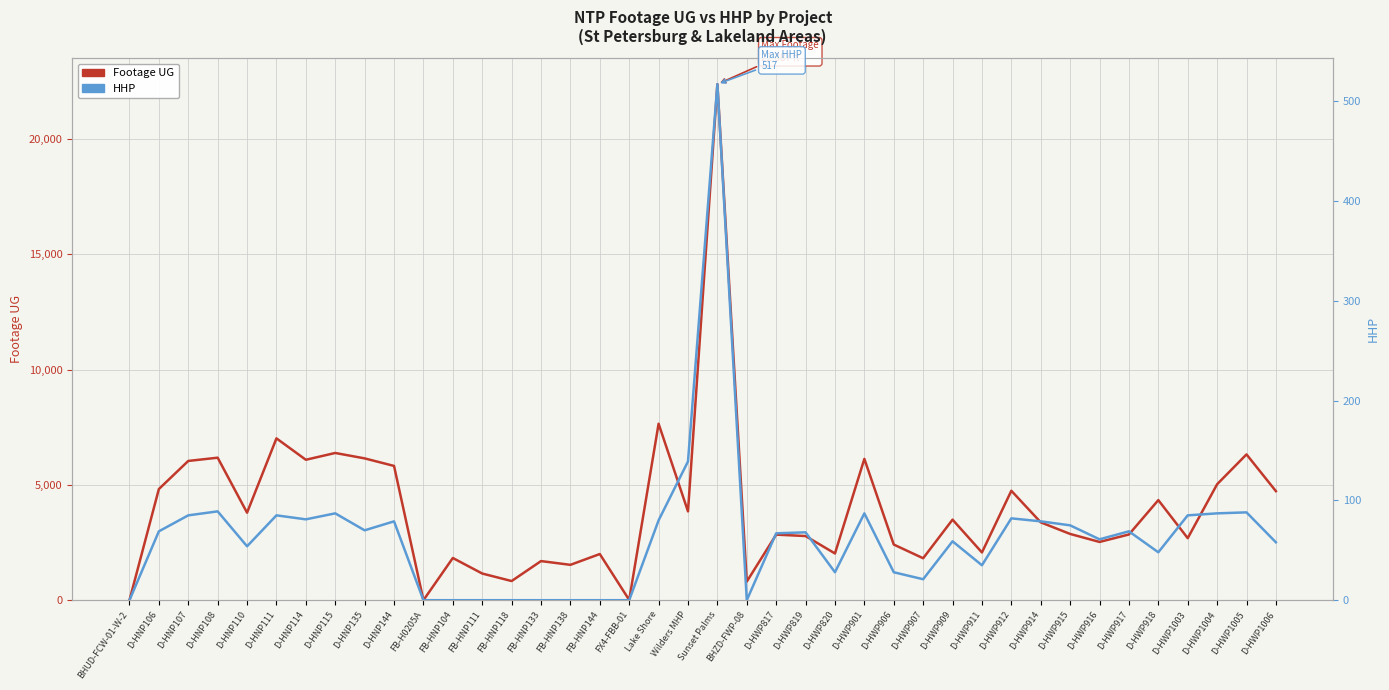

What is the label of the 31st point from the left?

D-HWP912